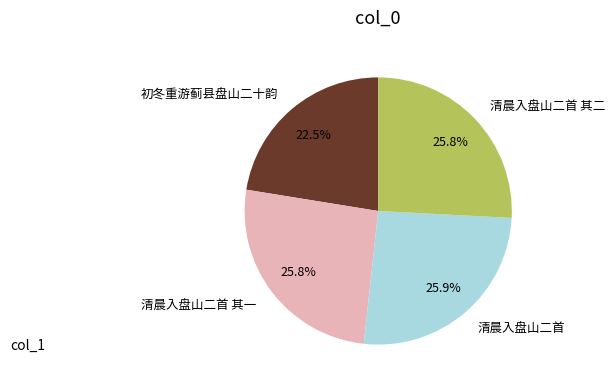

Between 初冬重游蓟县盘山二十韵 and 清晨入盘山二首 其二, which is larger?

清晨入盘山二首 其二